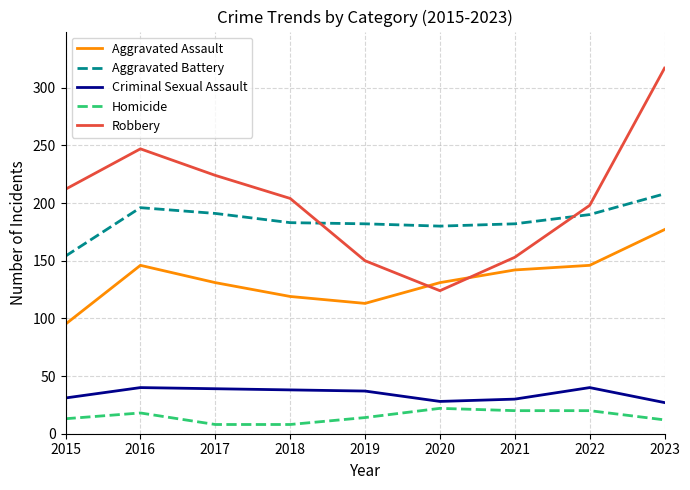

Is the value of Aggravated Battery at 2021 greater than the value of Robbery at 2017?

No